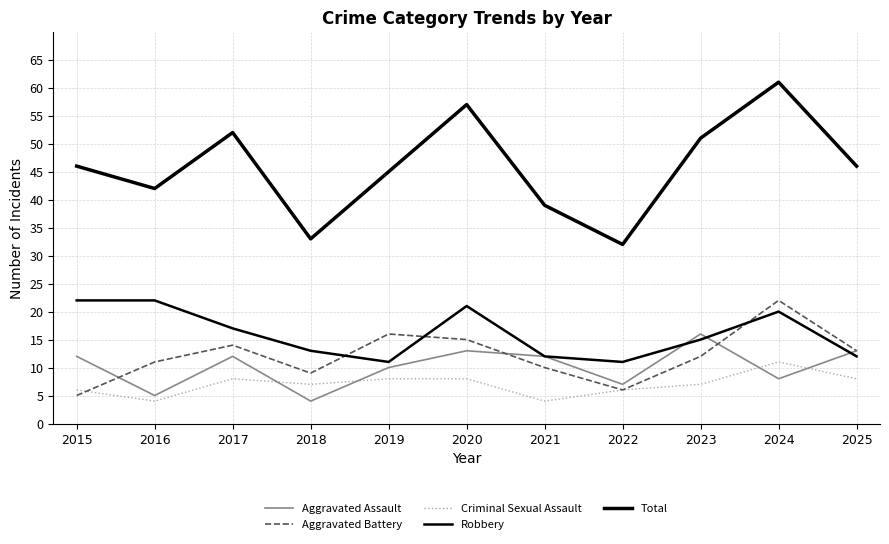

In Aggravated Assault, how many points are lower than both neighbors (excluding endpoints)?

4